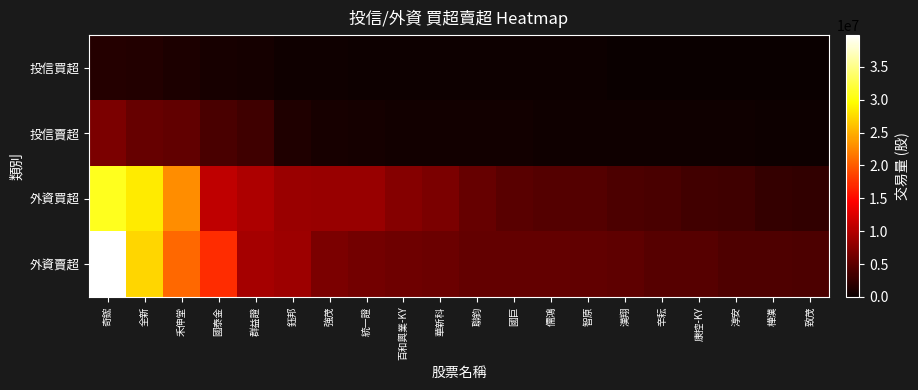

Which category has the highest value across all series?

奇鋐